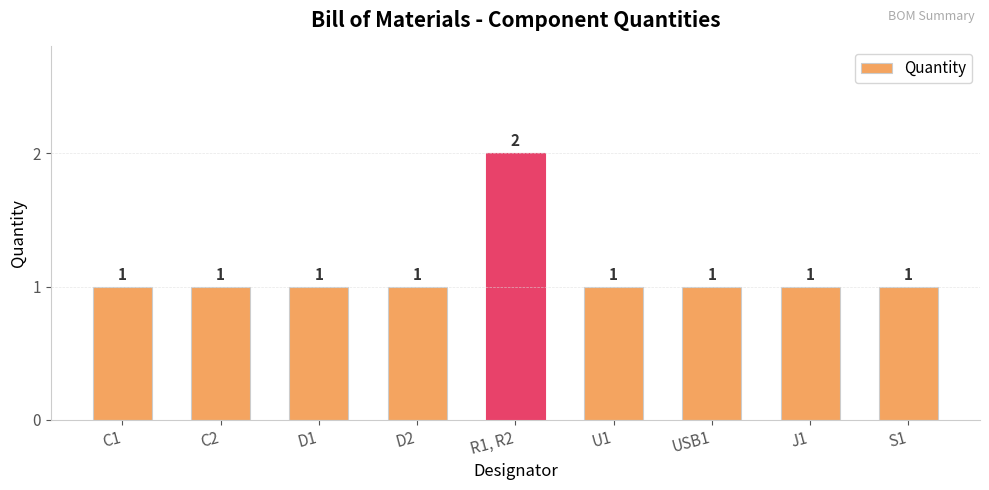

Reading left to right, extract all data points from this chart.

1	1	1	1	2	1	1	1	1